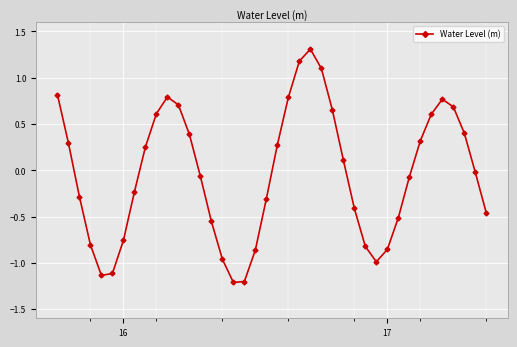

How many data points are less than 0?

21